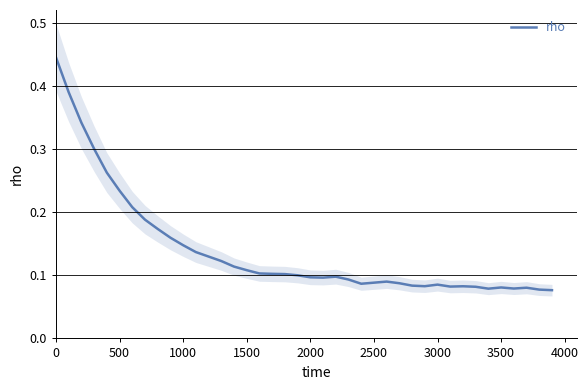

Does the chart have visible grid lines?

Yes